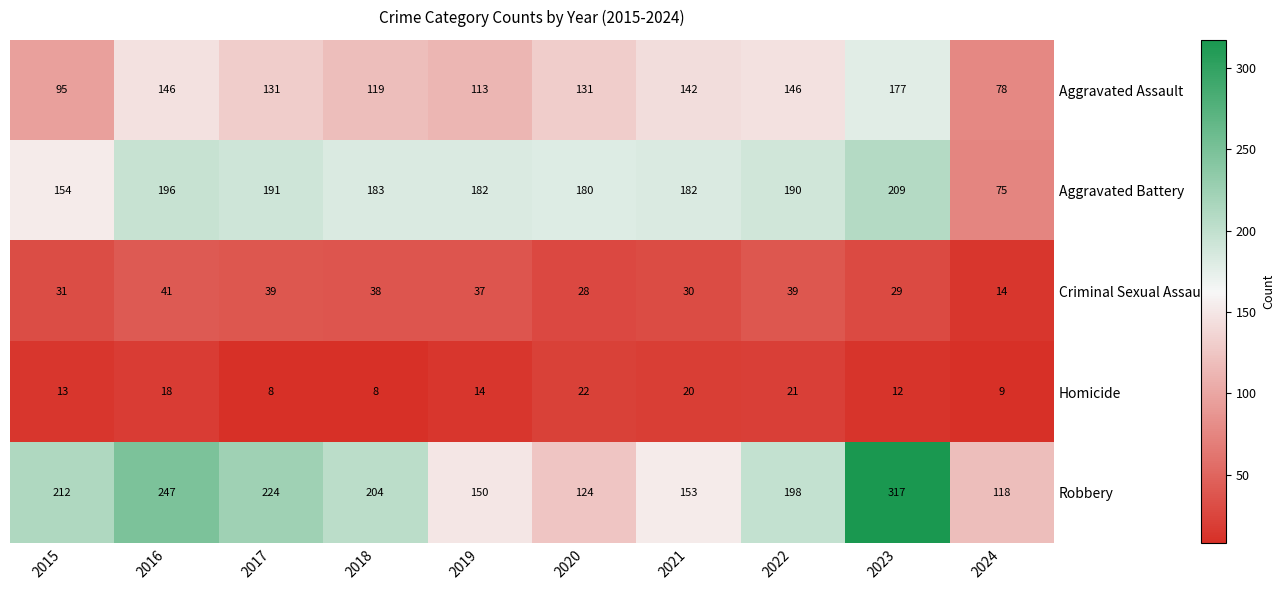

What is the sum of the Aggravated Assault values at 2023 and 2016?

323